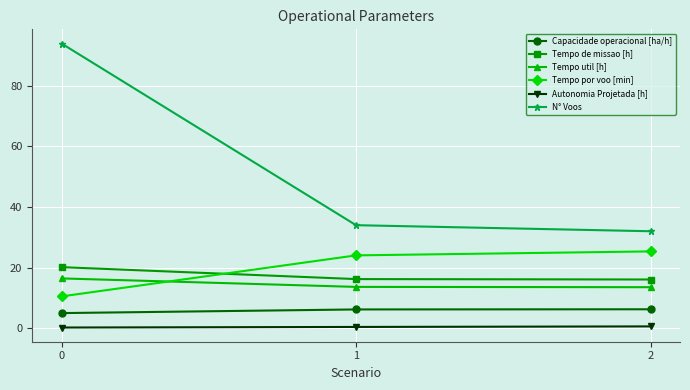

The value of Tempo util [h] at 1 is 19.2. True or false?

False